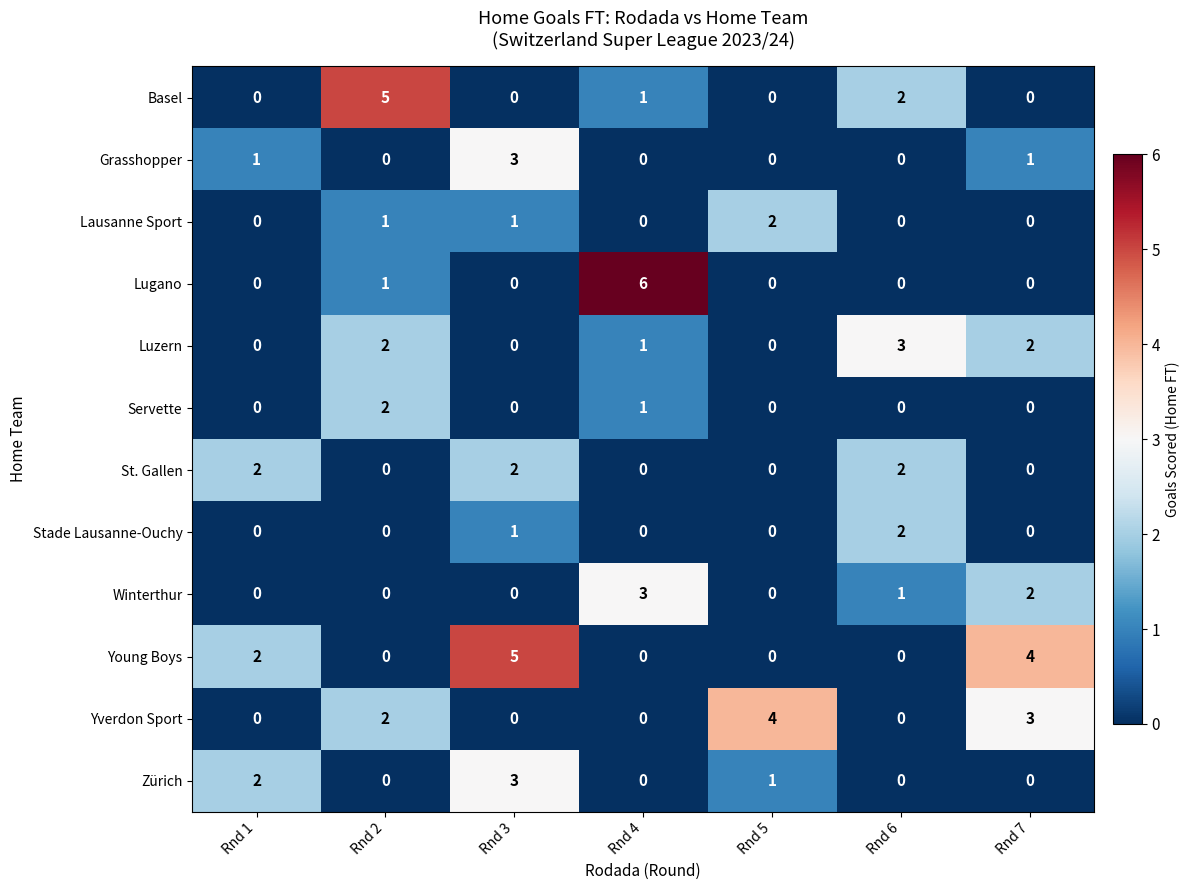

At which label does Luzern reach its peak?

Rnd 6